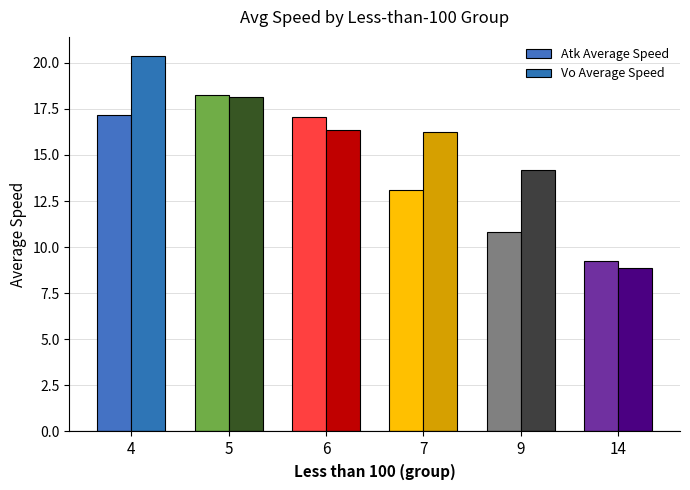

What is the sum of the Vo Average Speed values at 7 and 4?

36.6